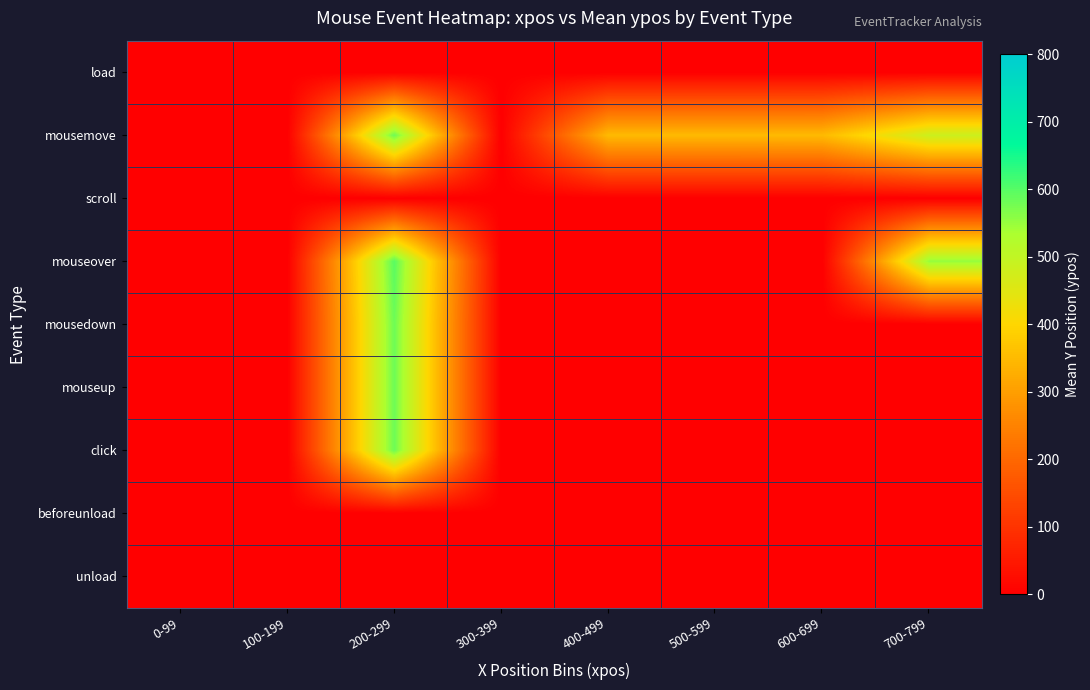

Reading left to right, list all the values displayed in this chart.

load: 0-99=0.0	100-199=0.0	200-299=0.0	300-399=0.0	400-499=0.0	500-599=0.0	600-699=0.0	700-799=0.0
mousemove: 0-99=0.0	100-199=0.0	200-299=582.0	300-399=0.0	400-499=348.0	500-599=348.0	600-699=349.0	700-799=483.3
scroll: 0-99=0.0	100-199=0.0	200-299=0.0	300-399=0.0	400-499=0.0	500-599=0.0	600-699=0.0	700-799=0.0
mouseover: 0-99=0.0	100-199=0.0	200-299=597.5	300-399=0.0	400-499=0.0	500-599=0.0	600-699=0.0	700-799=551.0
mousedown: 0-99=0.0	100-199=0.0	200-299=582.0	300-399=0.0	400-499=0.0	500-599=0.0	600-699=0.0	700-799=0.0
mouseup: 0-99=0.0	100-199=0.0	200-299=582.0	300-399=0.0	400-499=0.0	500-599=0.0	600-699=0.0	700-799=0.0
click: 0-99=0.0	100-199=0.0	200-299=582.0	300-399=0.0	400-499=0.0	500-599=0.0	600-699=0.0	700-799=0.0
beforeunload: 0-99=0.0	100-199=0.0	200-299=0.0	300-399=0.0	400-499=0.0	500-599=0.0	600-699=0.0	700-799=0.0
unload: 0-99=0.0	100-199=0.0	200-299=0.0	300-399=0.0	400-499=0.0	500-599=0.0	600-699=0.0	700-799=0.0